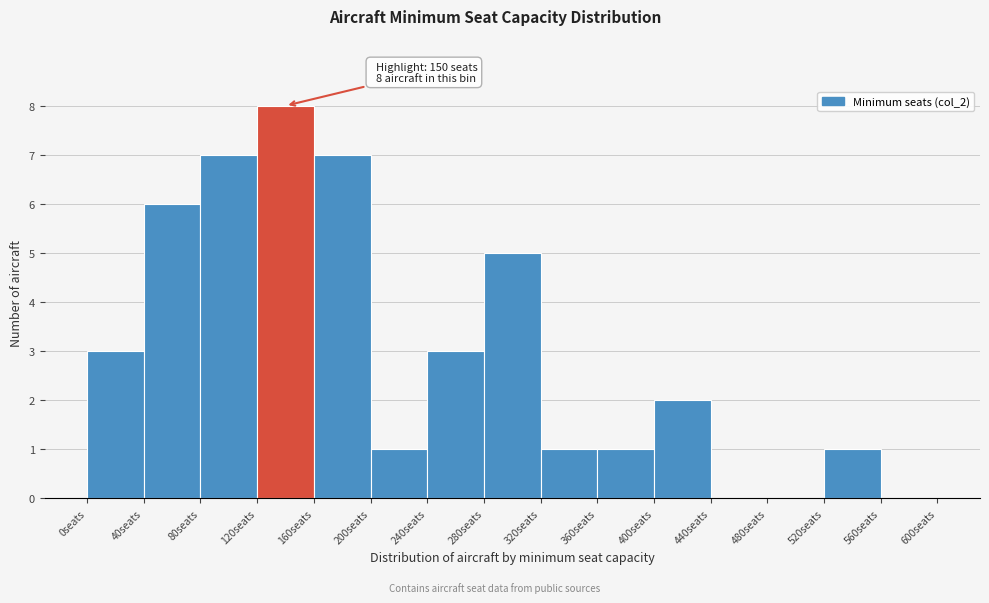

Which range on the x-axis has the tallest bar?

120 to 160